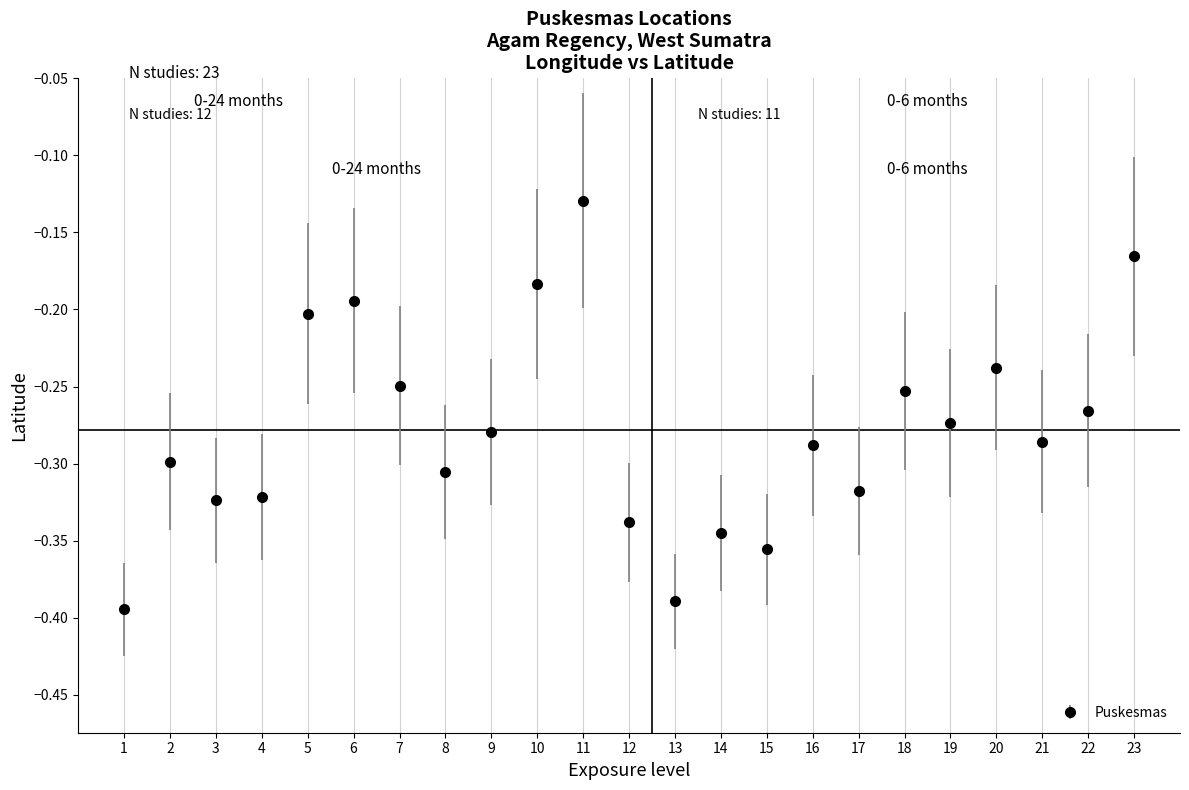

Which has a higher value, 13 or 9?

9